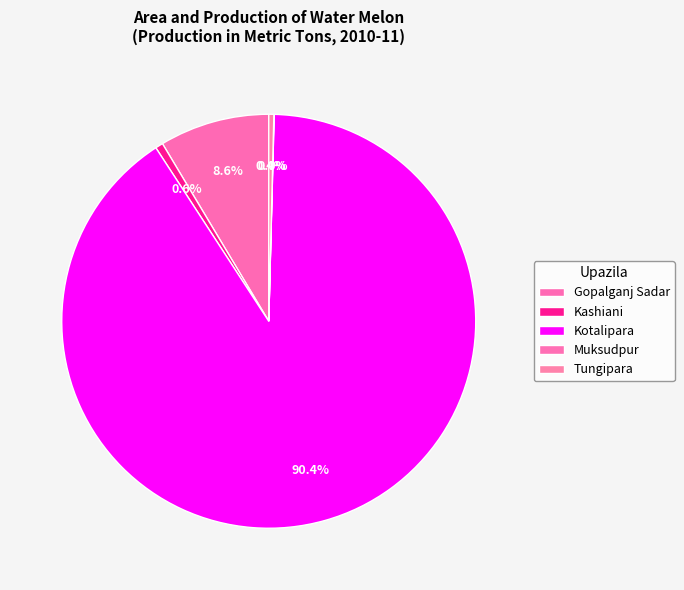

What is the smallest slice in the pie chart?

Muksudpur